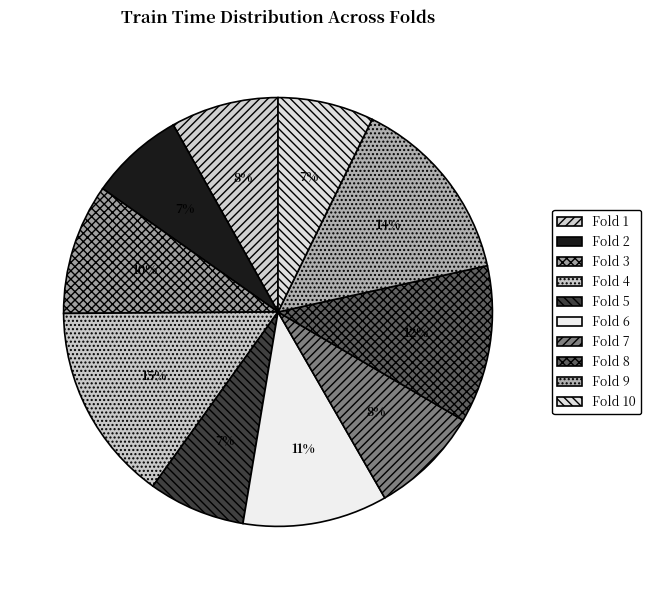

What is the largest slice in the pie chart?

Fold 4